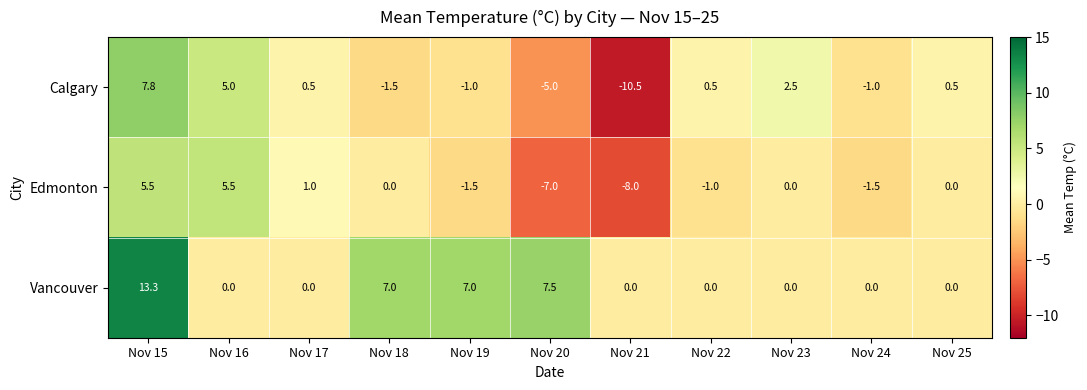

How many values in the Vancouver series exceed 0?

4